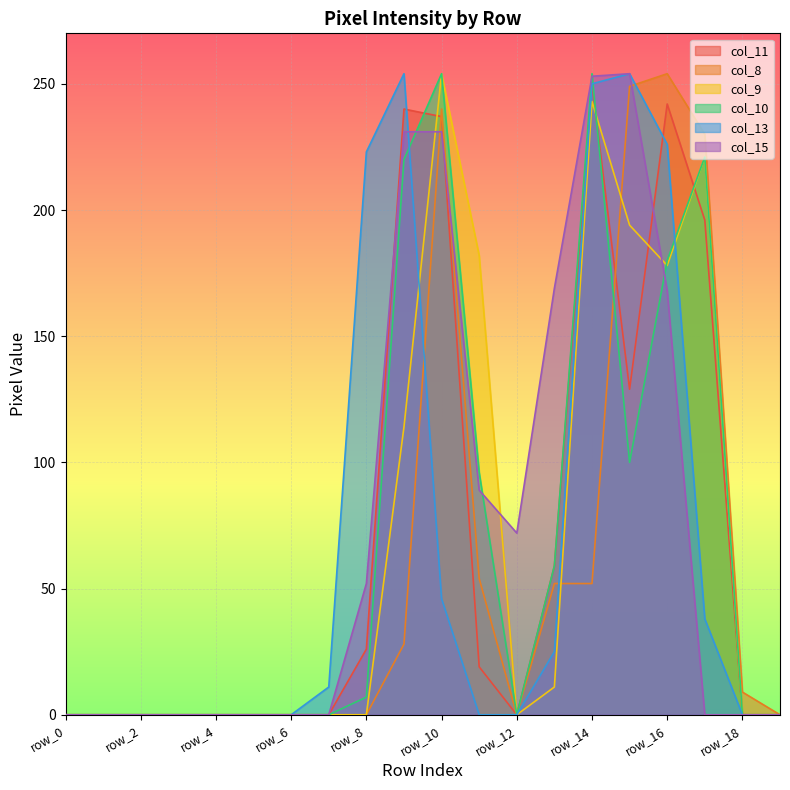

Reading right to left, what are all the values shown in this chart?

col_11: row_19=0	row_18=0	row_17=196	row_16=242	row_15=129	row_14=250	row_13=59	row_12=0	row_11=19	row_10=237	row_9=240	row_8=26	row_7=0	row_6=0	row_5=0	row_4=0	row_3=0	row_2=0	row_1=0	row_0=0
col_8: row_19=0	row_18=9	row_17=230	row_16=254	row_15=249	row_14=52	row_13=52	row_12=0	row_11=54	row_10=240	row_9=28	row_8=0	row_7=0	row_6=0	row_5=0	row_4=0	row_3=0	row_2=0	row_1=0	row_0=0
col_9: row_19=0	row_18=0	row_17=221	row_16=178	row_15=194	row_14=243	row_13=11	row_12=0	row_11=182	row_10=254	row_9=114	row_8=0	row_7=0	row_6=0	row_5=0	row_4=0	row_3=0	row_2=0	row_1=0	row_0=0
col_10: row_19=0	row_18=0	row_17=221	row_16=180	row_15=100	row_14=254	row_13=59	row_12=0	row_11=96	row_10=254	row_9=220	row_8=7	row_7=0	row_6=0	row_5=0	row_4=0	row_3=0	row_2=0	row_1=0	row_0=0
col_13: row_19=0	row_18=0	row_17=38	row_16=226	row_15=254	row_14=250	row_13=25	row_12=0	row_11=0	row_10=46	row_9=254	row_8=223	row_7=11	row_6=0	row_5=0	row_4=0	row_3=0	row_2=0	row_1=0	row_0=0
col_15: row_19=0	row_18=0	row_17=0	row_16=168	row_15=254	row_14=253	row_13=169	row_12=72	row_11=89	row_10=231	row_9=231	row_8=52	row_7=0	row_6=0	row_5=0	row_4=0	row_3=0	row_2=0	row_1=0	row_0=0